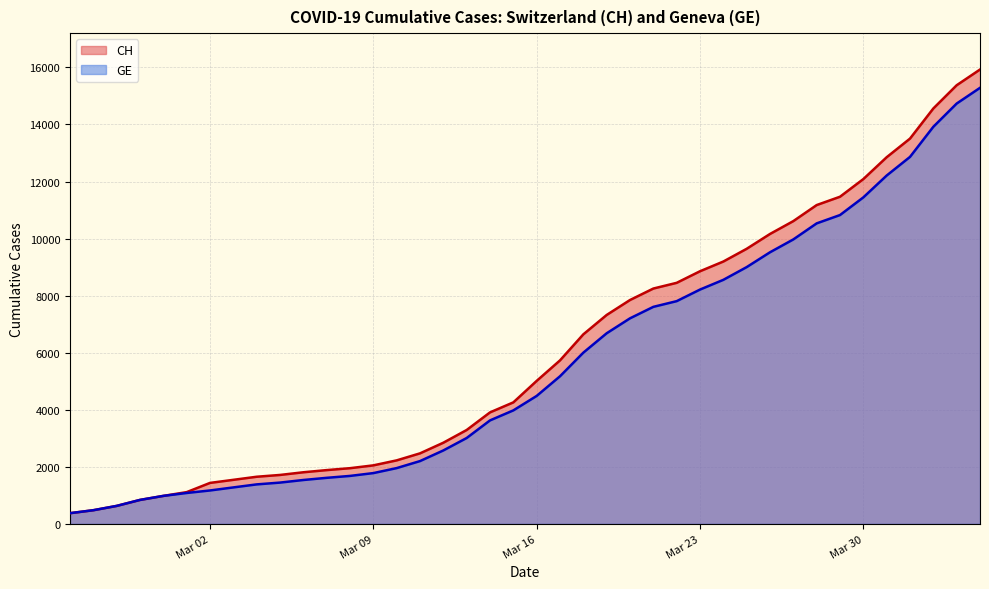

True or false: CH and GE cross at least once.

False